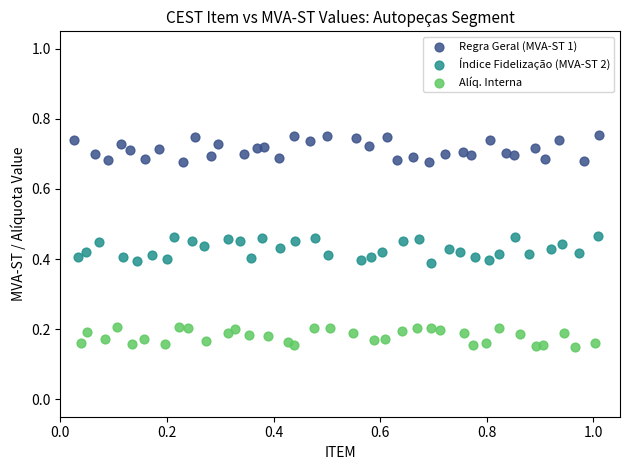

Which series reaches the minimum Y coordinate?

Alíq. Interna